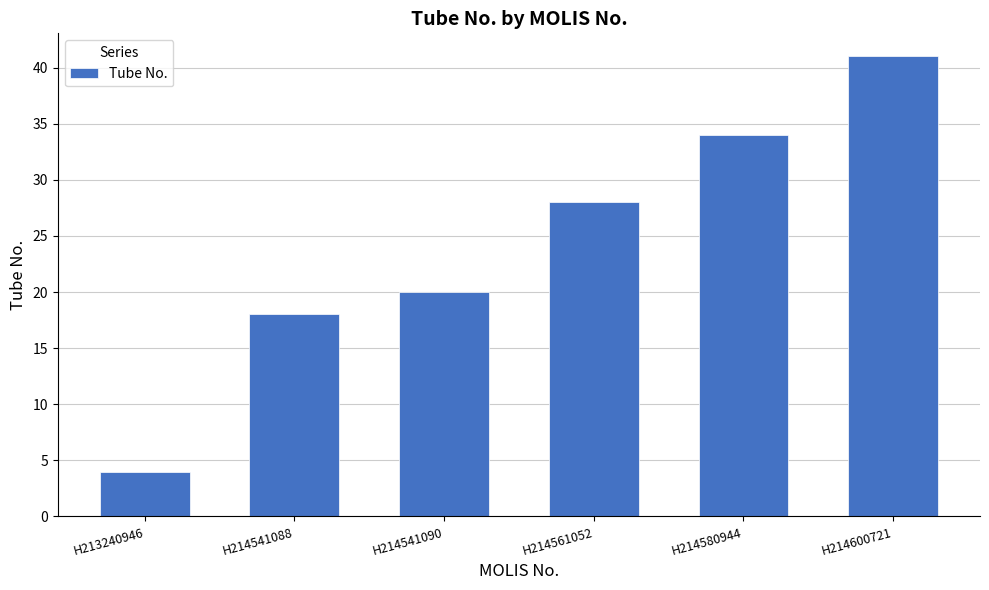

Is it true that the value at H213240946 is 4?

True